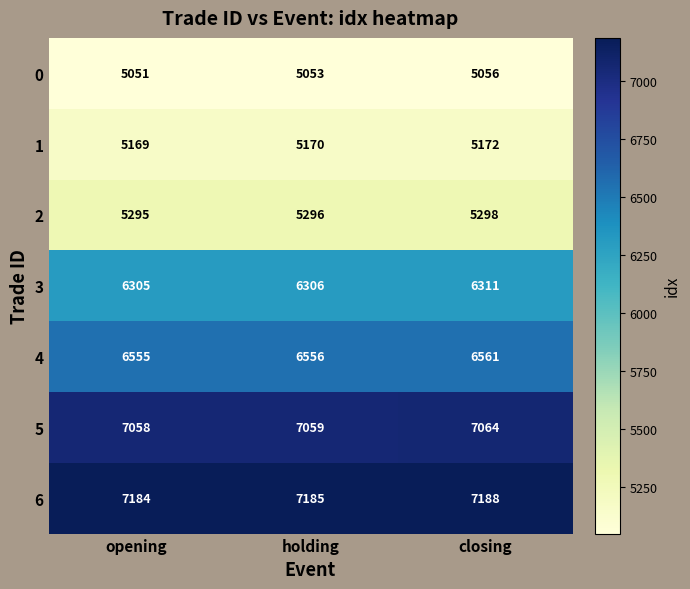

The value of 6 at opening is 7184. True or false?

True